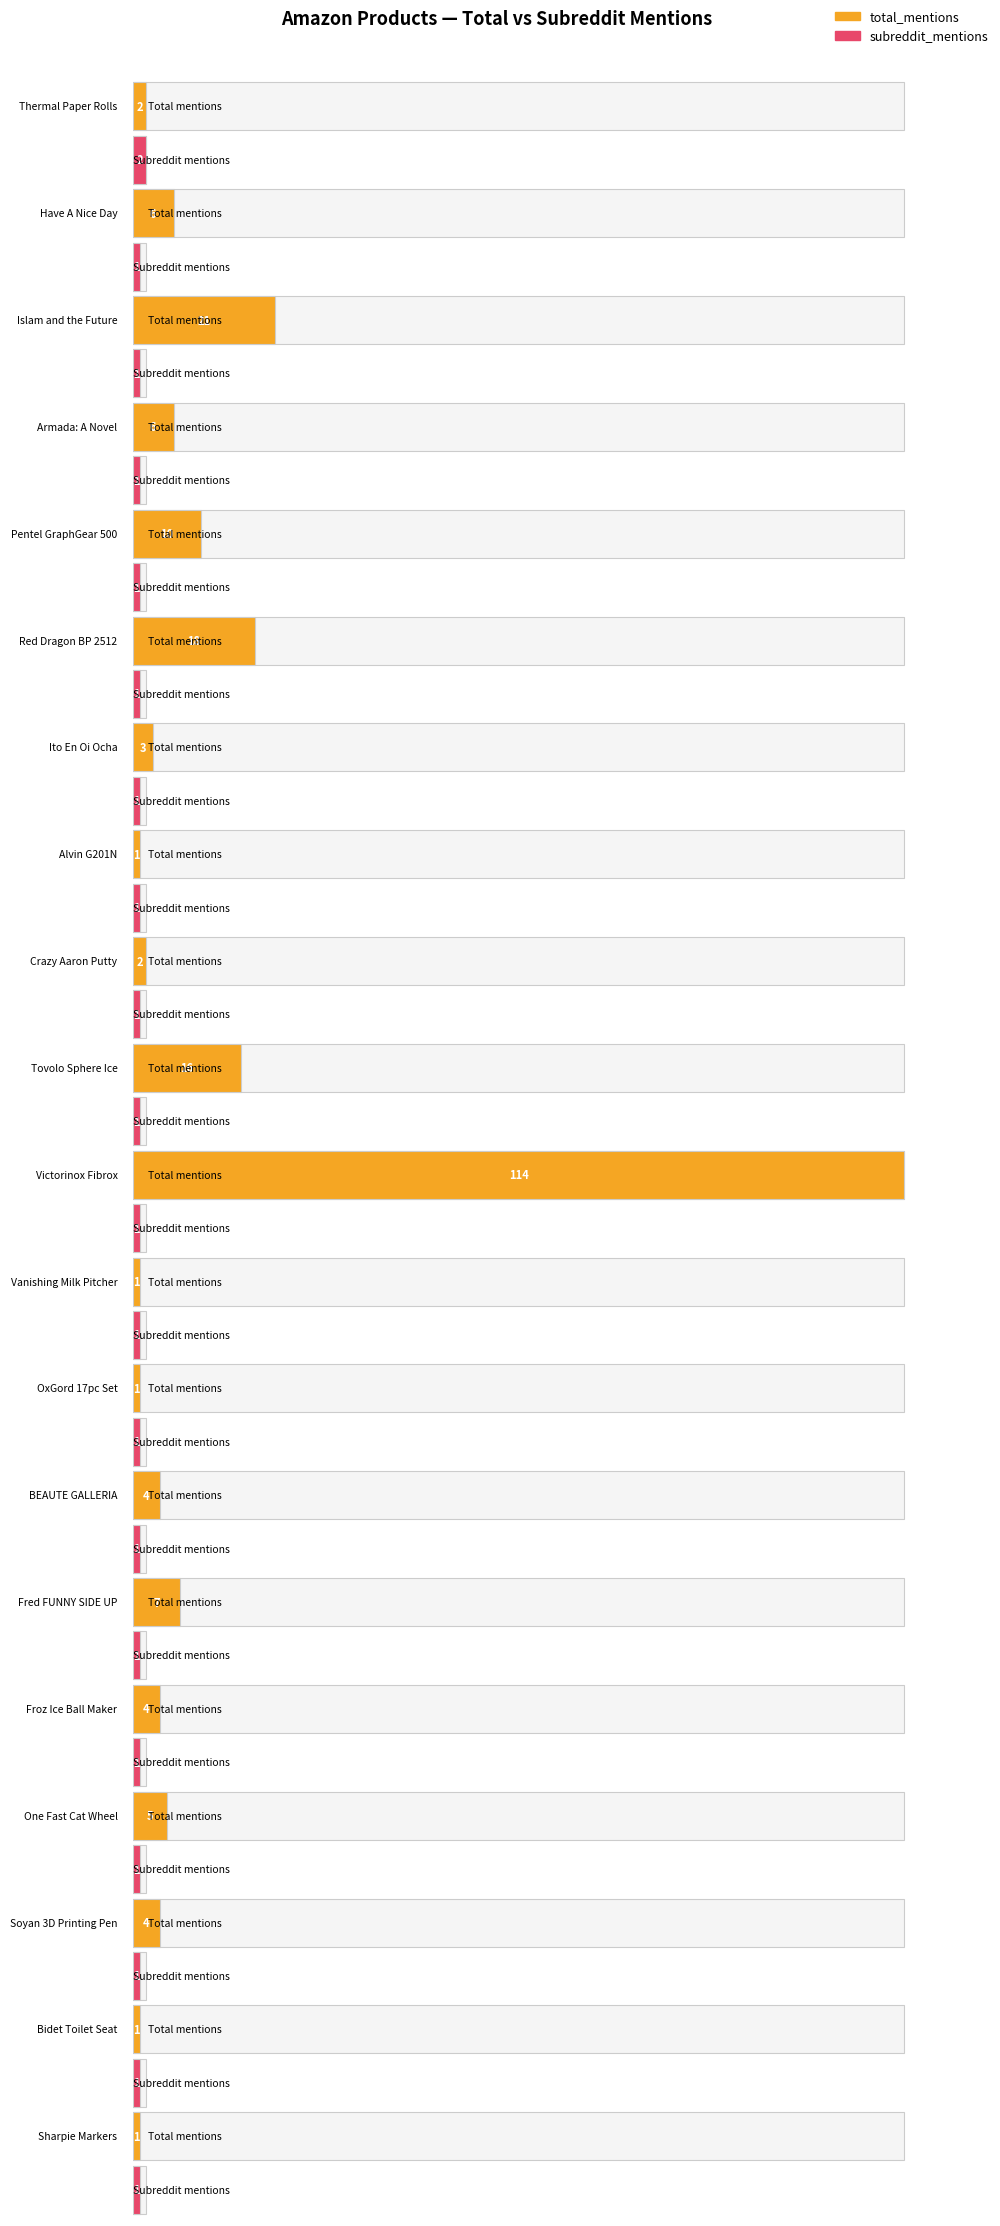

Is the value of total_mentions at Sharpie Markers greater than the value of subreddit_mentions at OxGord 17pc Set?

No